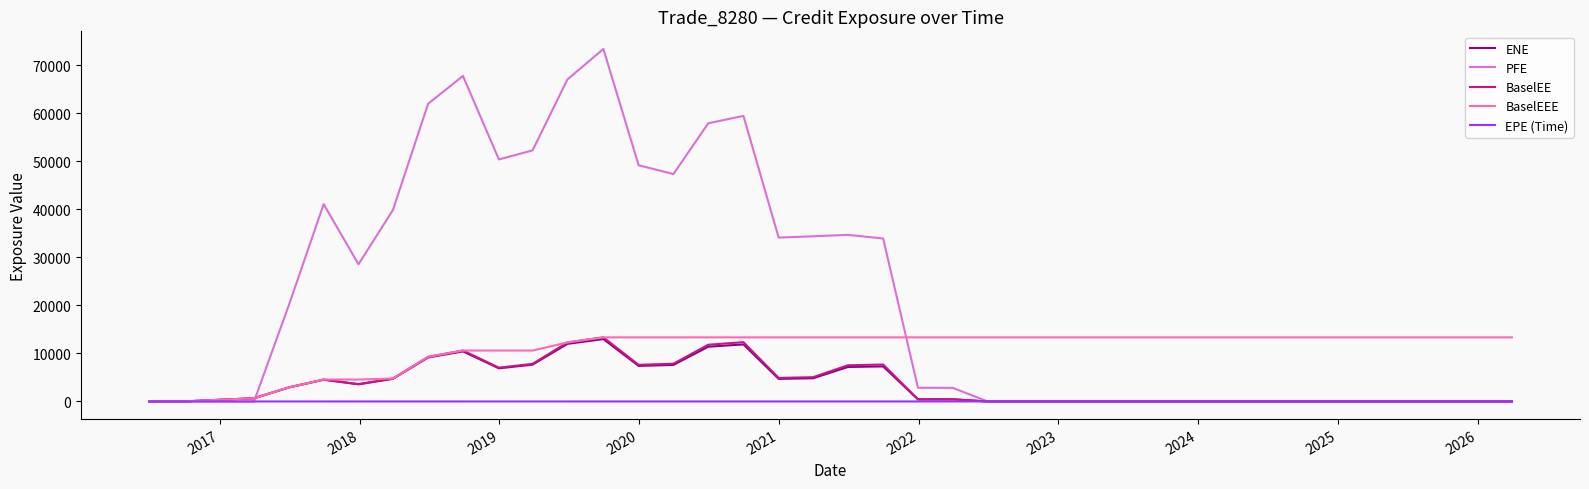

What is the maximum value for BaselEEE?

13345.2